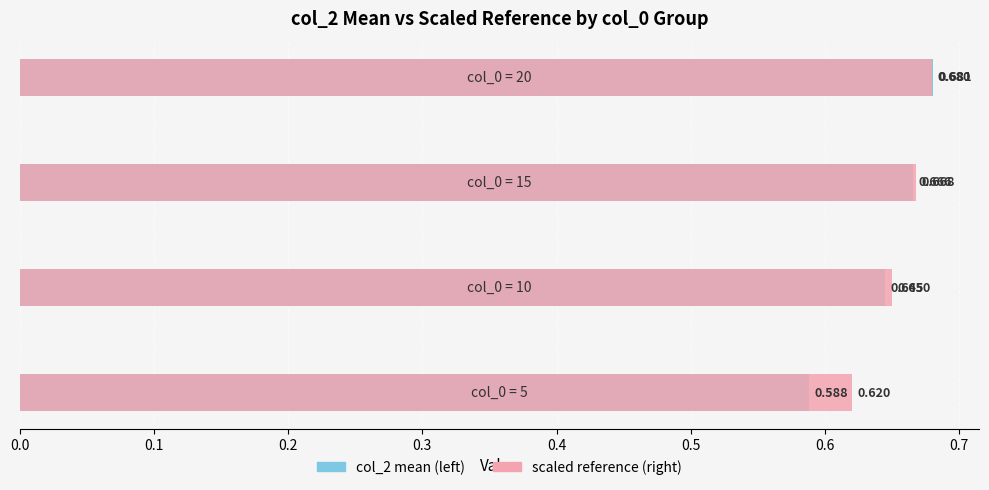

Reading left to right, extract all data points from this chart.

col_0 group (left): 0.6	0.6	0.7	0.7
col_0 group (right): 0.6	0.7	0.7	0.7